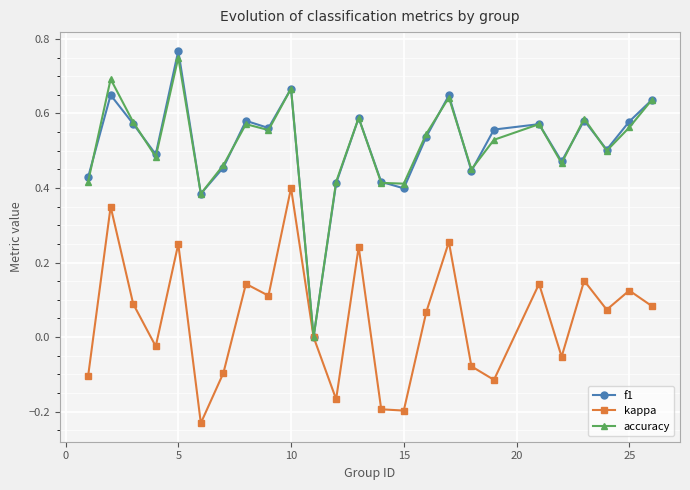

Which series has the widest spread of values?

f1